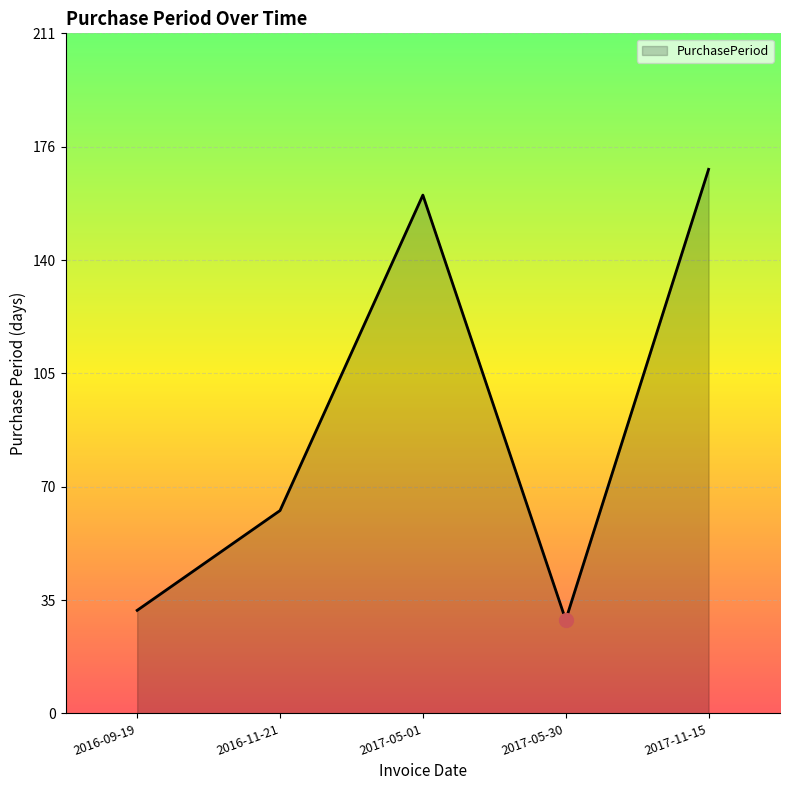

True or false: the data shows 63 at 2016-11-21.

True